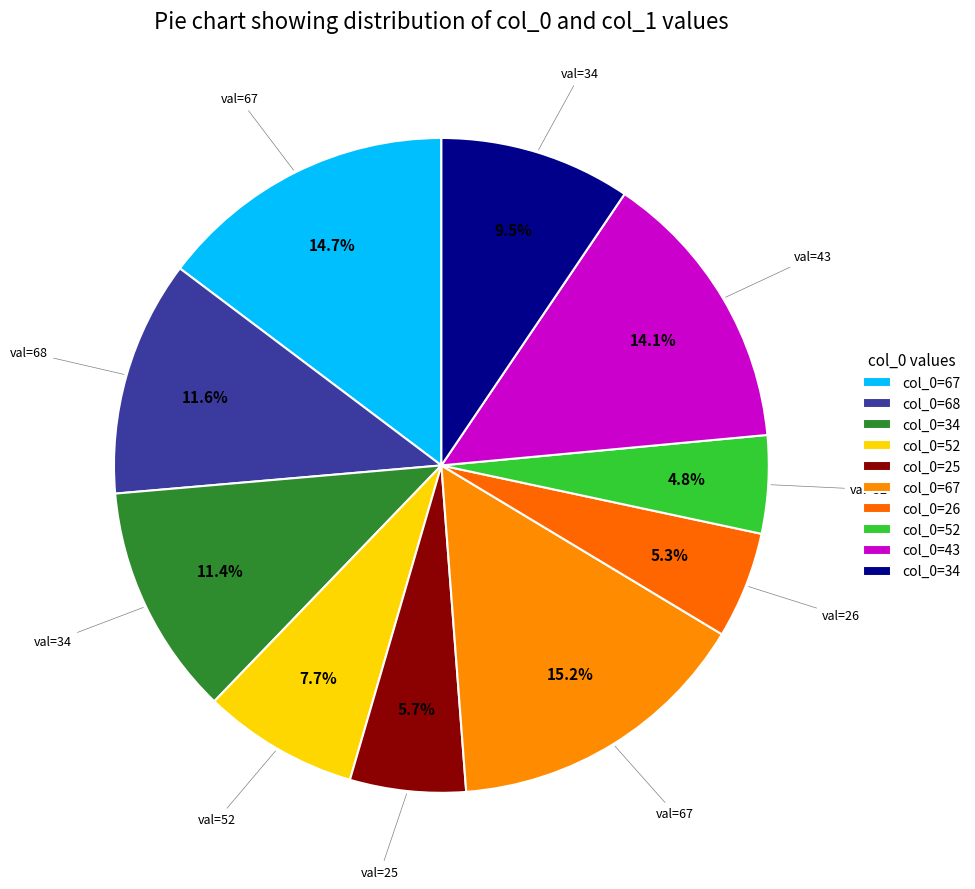

Count the number of slices in the pie.

10